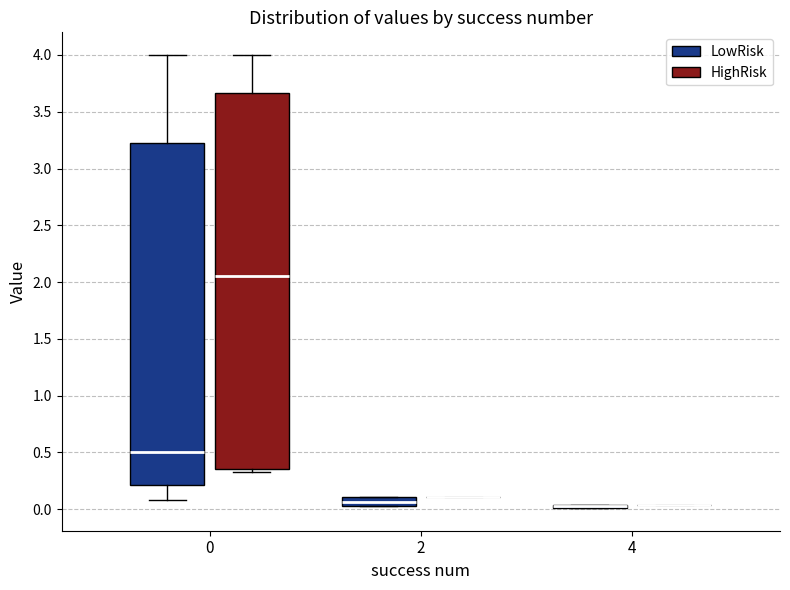

Comparing the boxes themselves (not the whiskers), which one is the tallest?

0 (HighRisk)